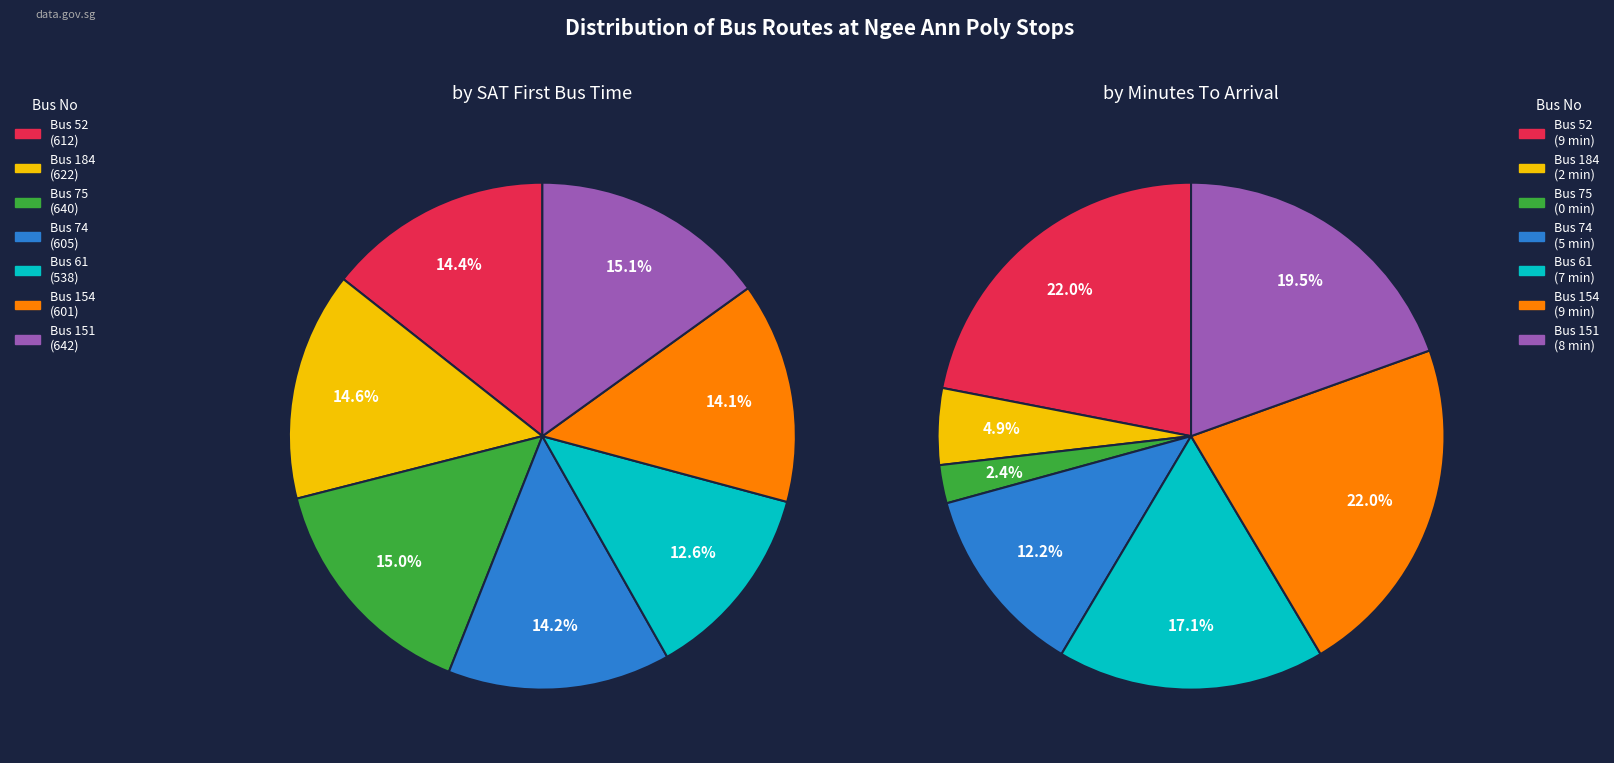

What is the smallest slice in the pie chart?

75